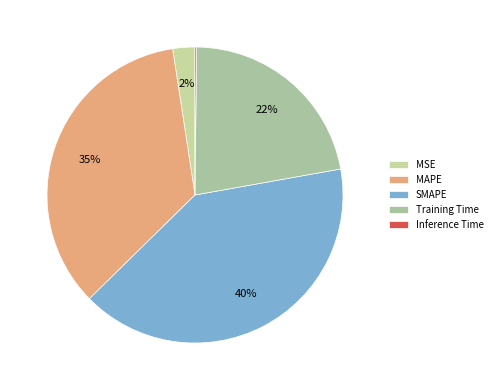

True or false: SMAPE accounts for 48% of the total.

False